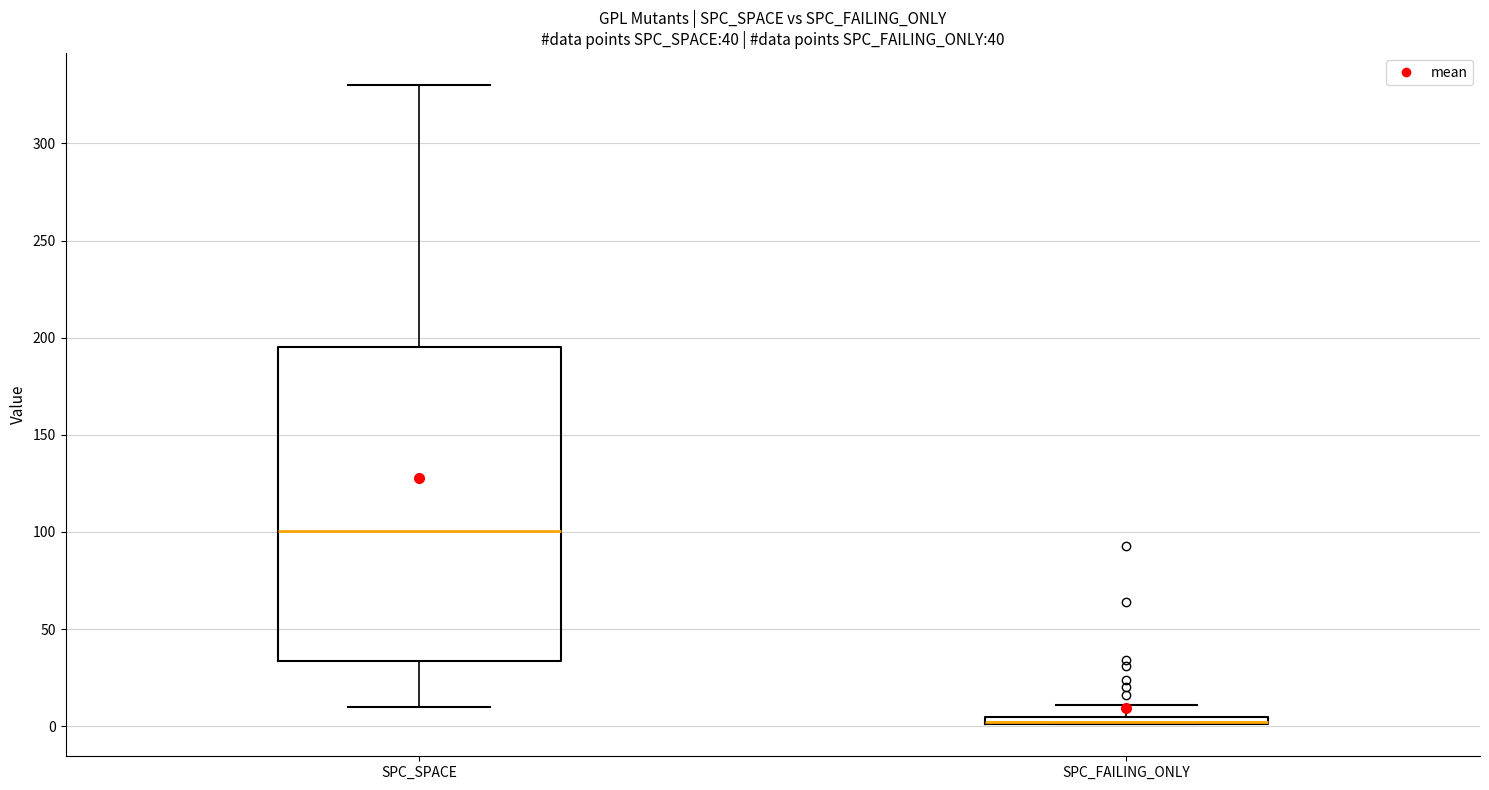

Which box is the tallest, from its lower edge to its upper edge?

SPC_SPACE